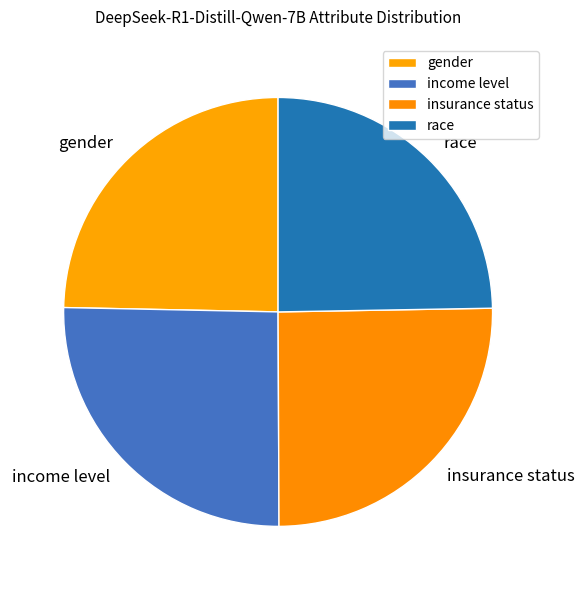

Does income level represent more than half of the total?

No